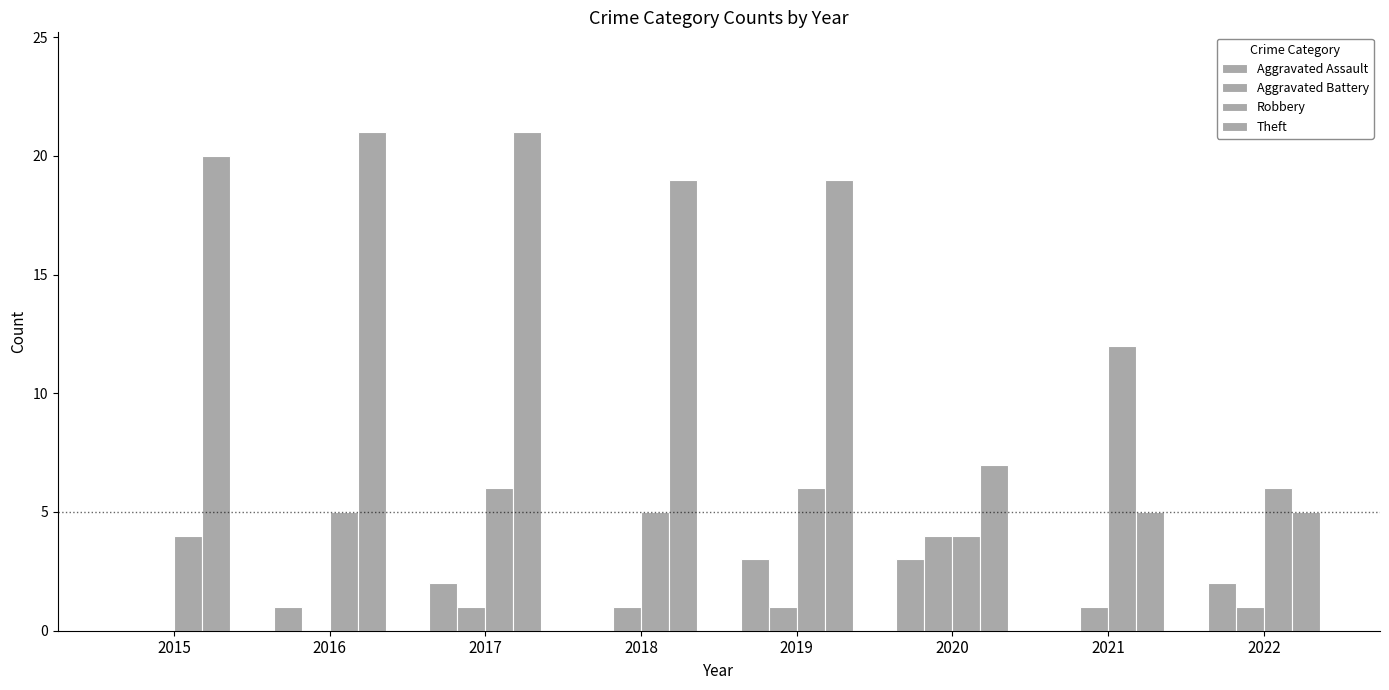

At how many categories does at least one series exceed 18?

5